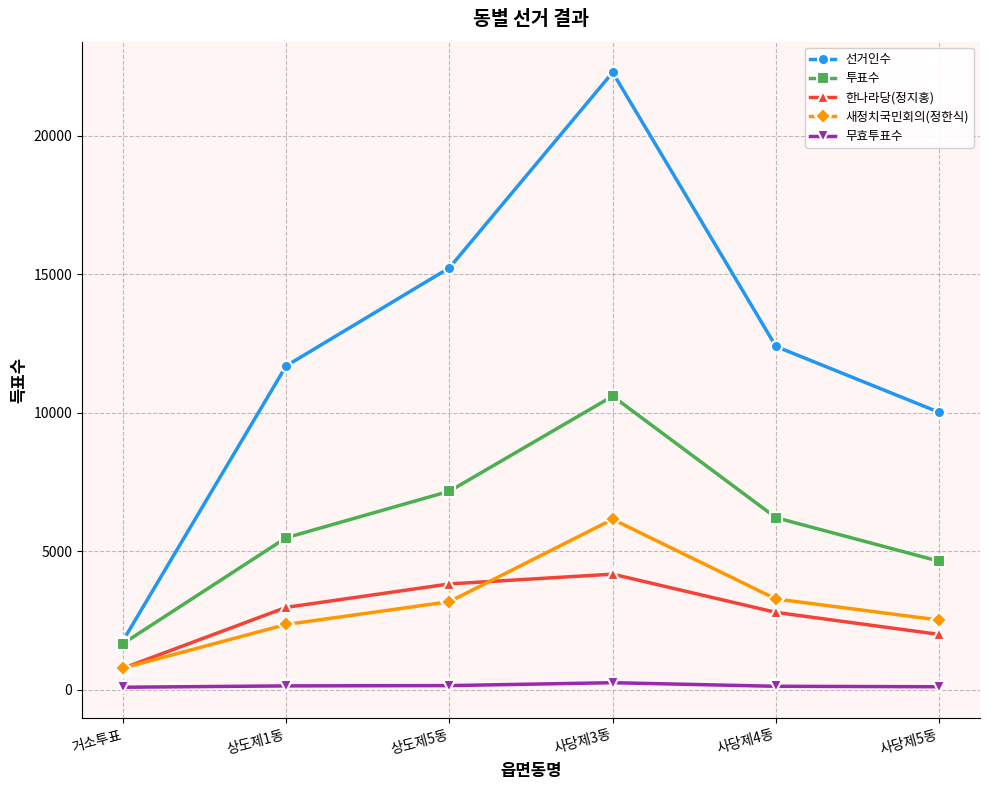

Rank the series at 사당제4동 from highest to lowest value.

선거인수, 투표수, 새정치국민회의(정한식), 한나라당(정지홍), 무효투표수